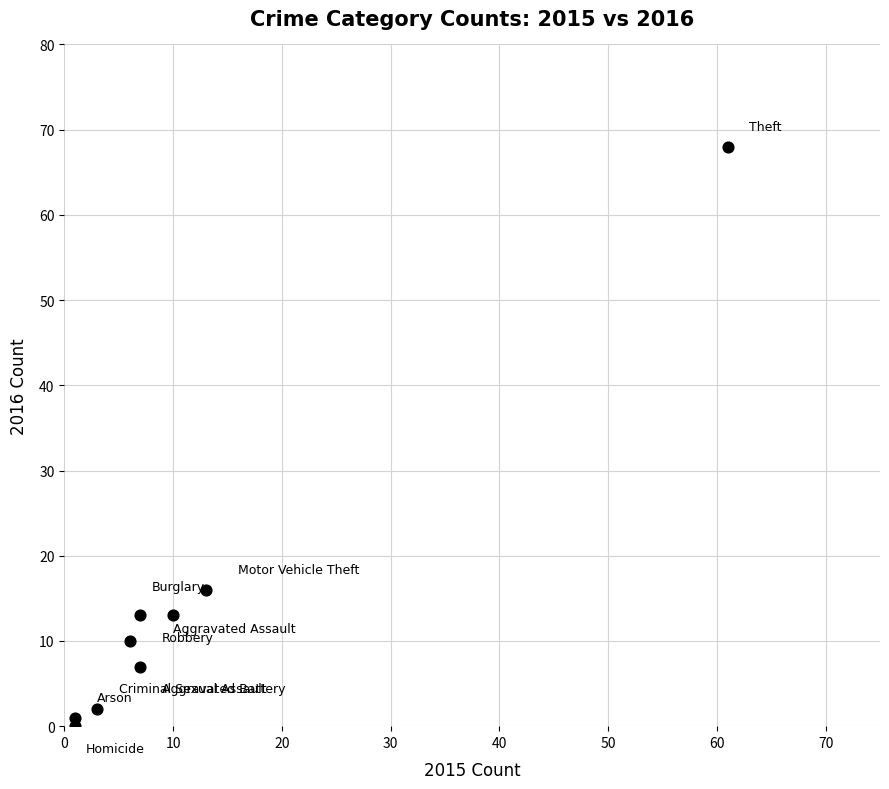

What is the range of Y values (max minus min)?

68